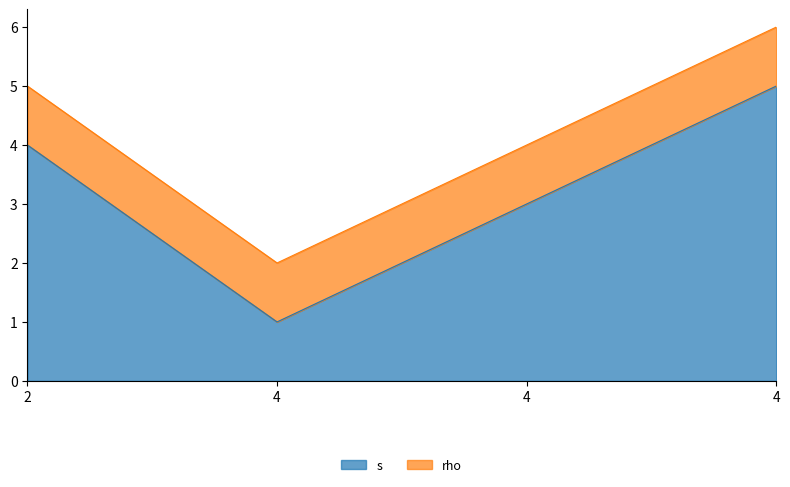

At which category does the chart reach its minimum across all series?

4